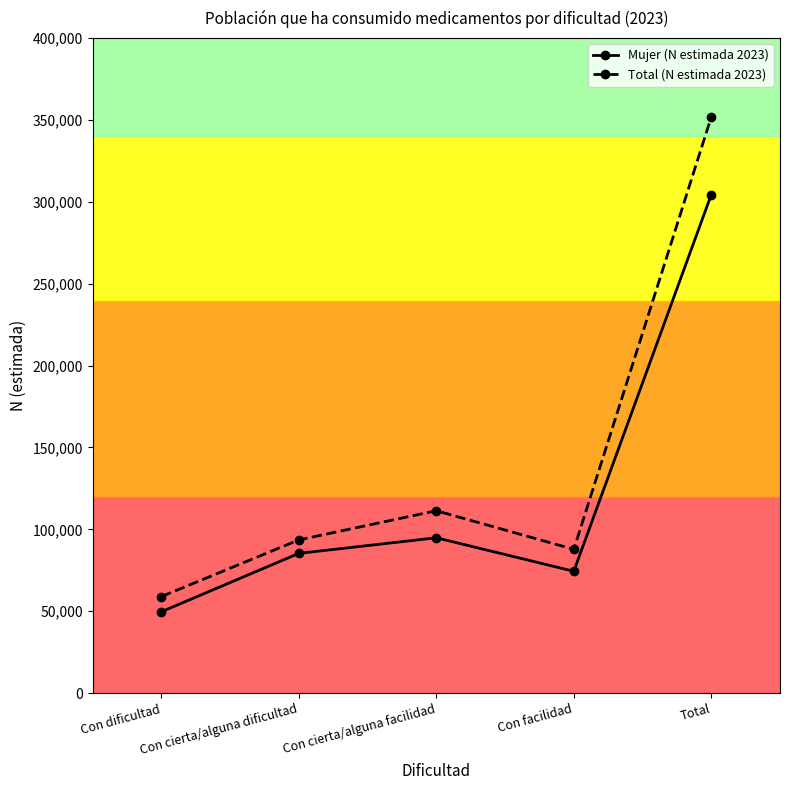

Reading left to right, extract all data points from this chart.

Mujer (N estimada 2023): Con dificultad=49711	Con cierta/alguna dificultad=85348	Con cierta/alguna facilidad=94873	Con facilidad=74420	Total=304351
Total (N estimada 2023): Con dificultad=59003	Con cierta/alguna dificultad=93574	Con cierta/alguna facilidad=111375	Con facilidad=87803	Total=351755